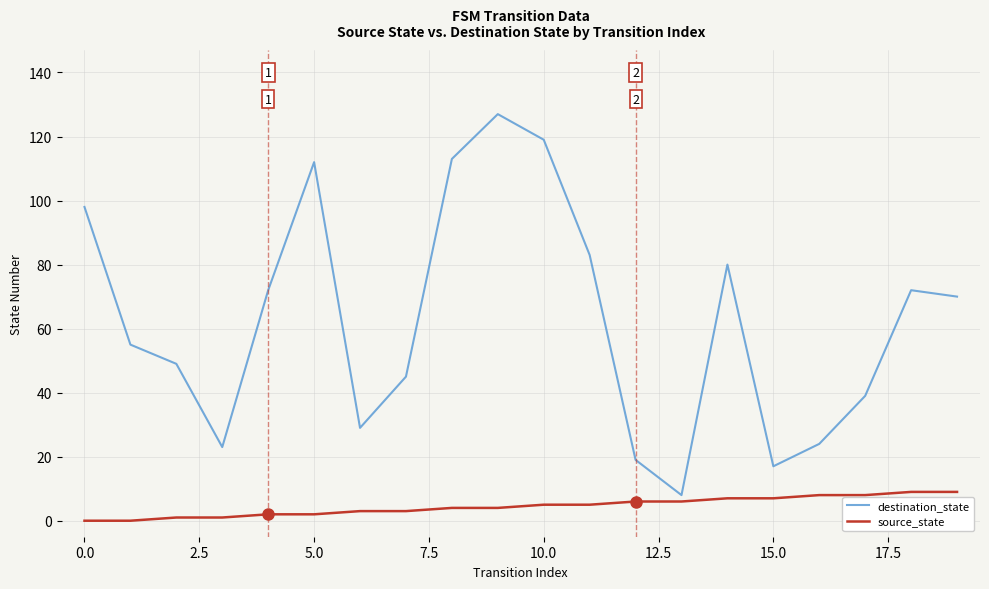

List the series in order of their peak value, highest first.

destination_state, source_state